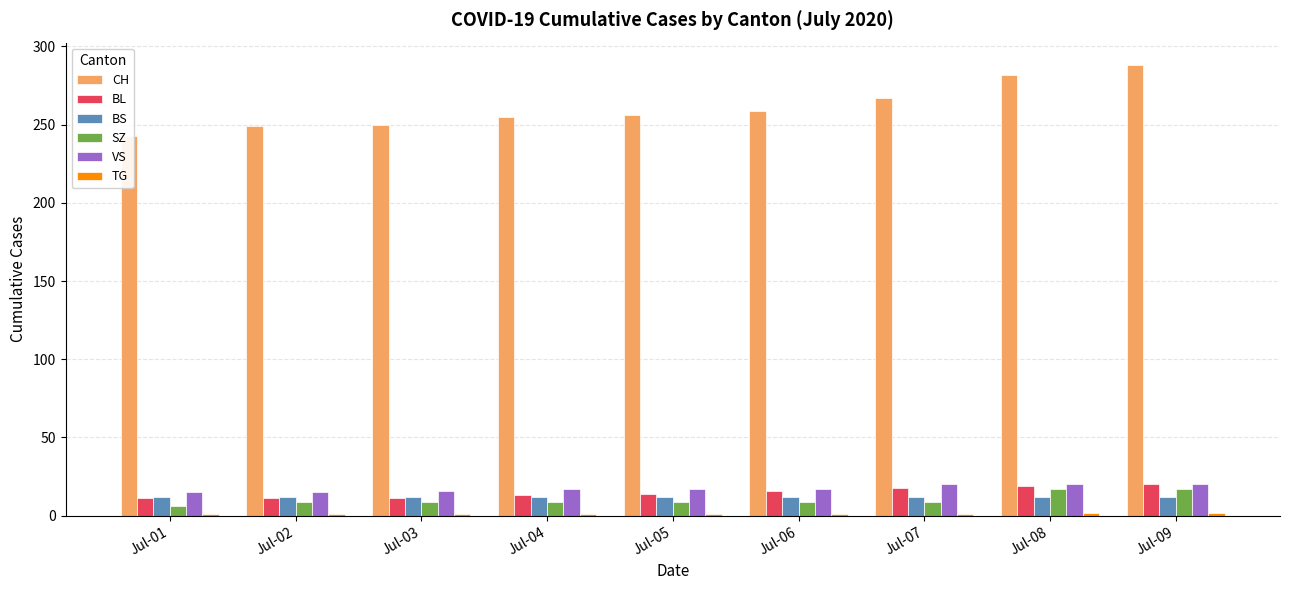

Between Jul-01 and Jul-02, which series saw the biggest shift?

CH